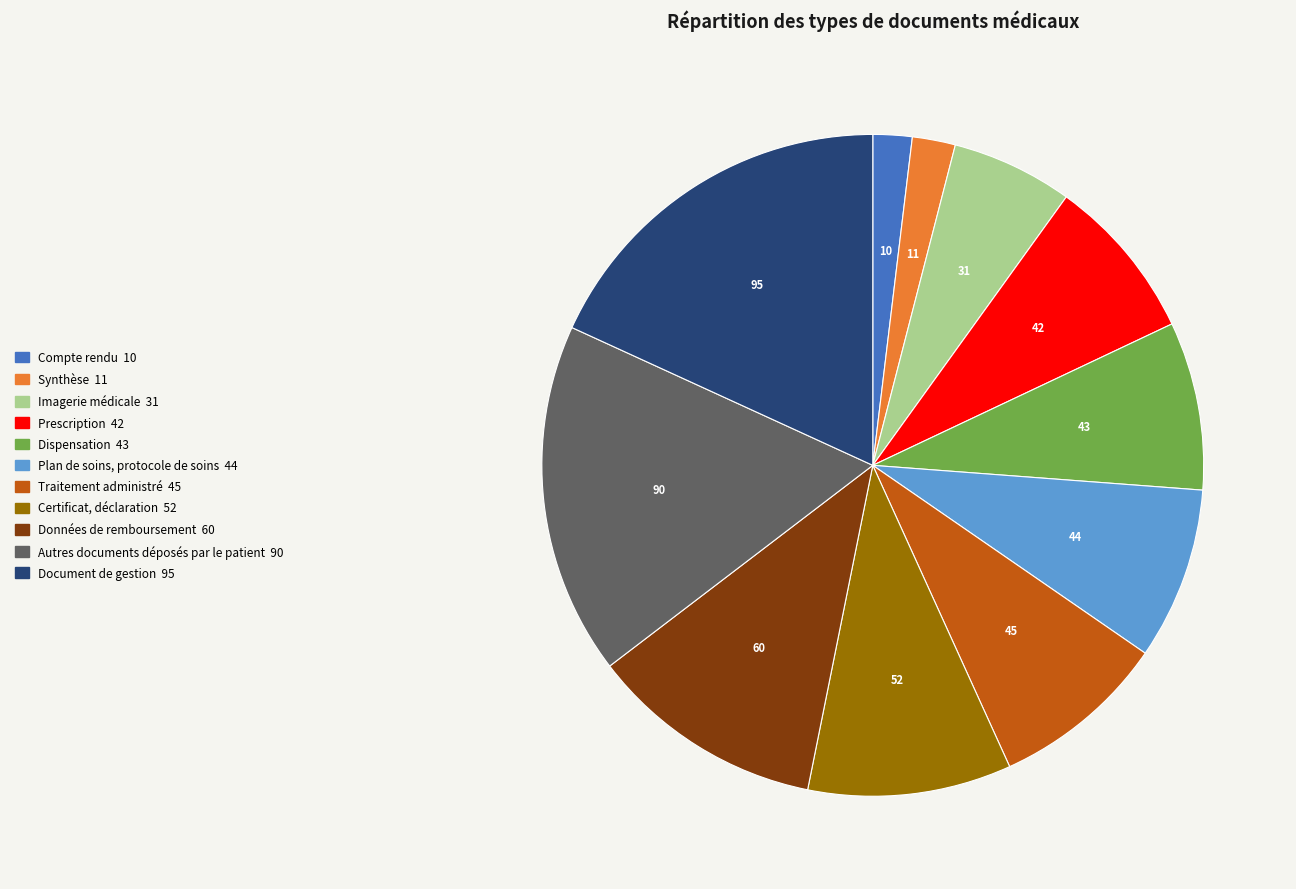

True or false: Plan de soins, protocole de soins accounts for 8% of the total.

True